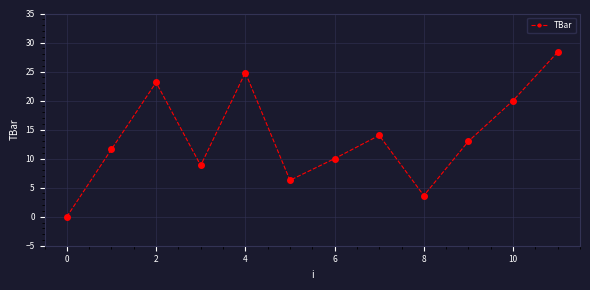

What is the greatest value displayed?

28.4